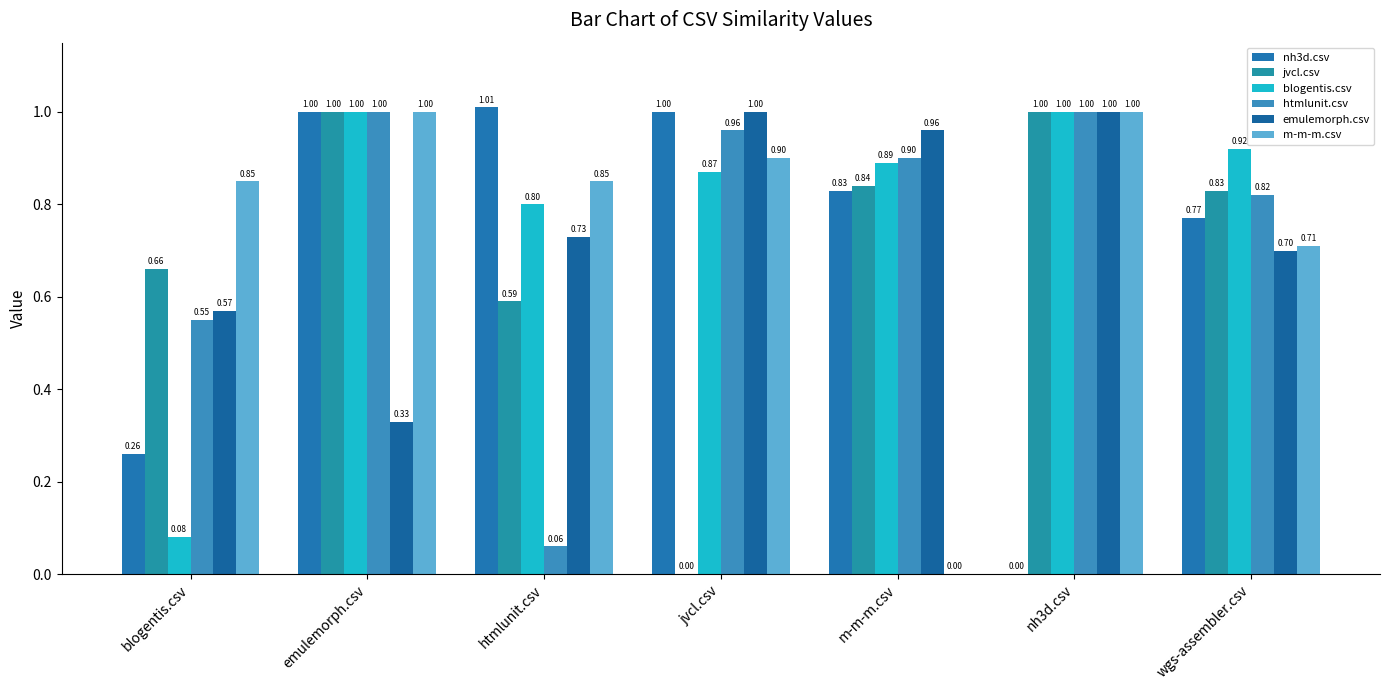

Rank the categories by htmlunit.csv value from lowest to highest.

htmlunit.csv, blogentis.csv, wgs-assembler.csv, m-m-m.csv, jvcl.csv, emulemorph.csv, nh3d.csv